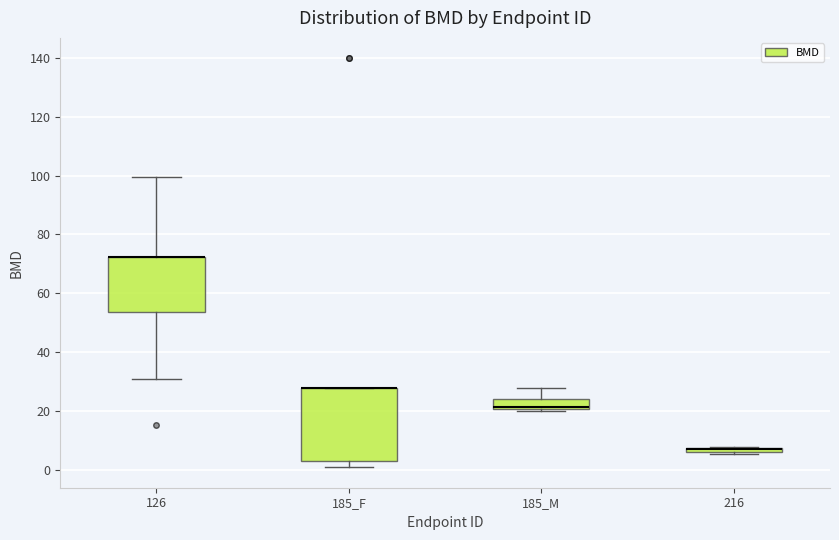

Comparing the boxes themselves (not the whiskers), which one is the tallest?

185_F